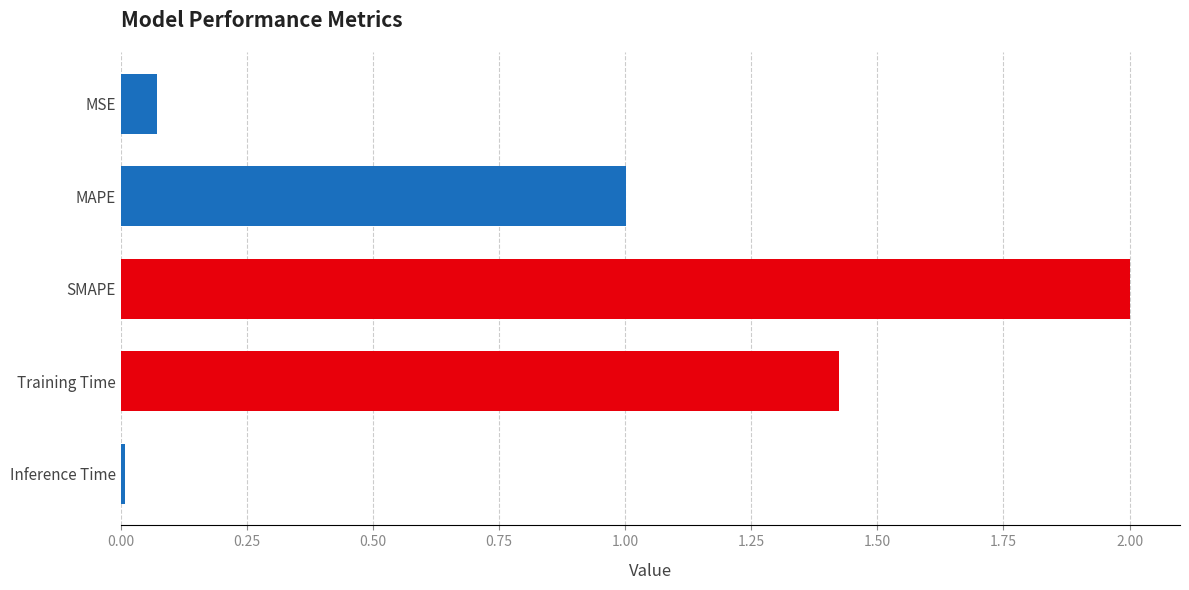

How many data points are above 1?

3